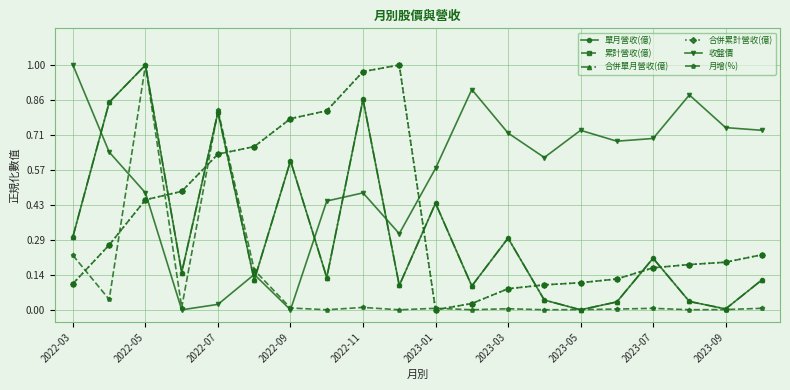

Is this an area chart (filled region under the line)?

No